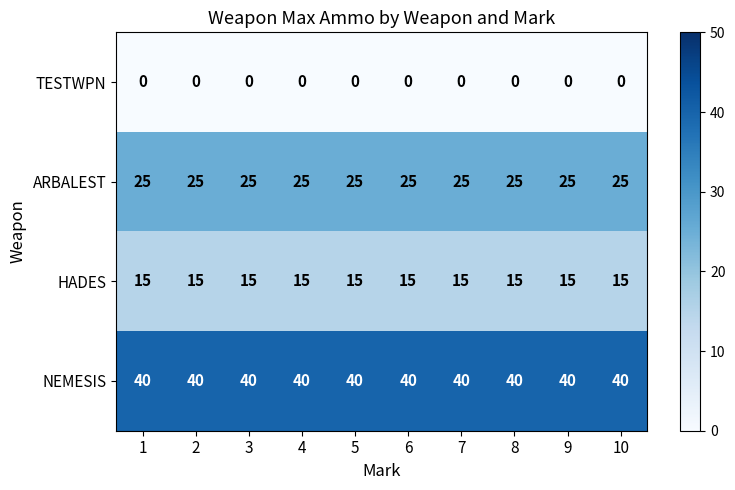

Which series has the largest total across all categories?

NEMESIS